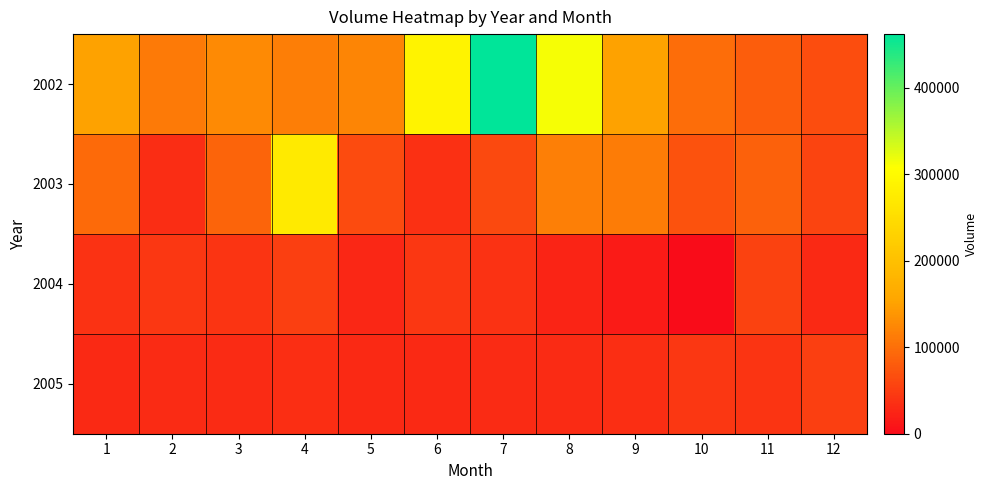

What is the spread (max minus min) of values at 9?

134698